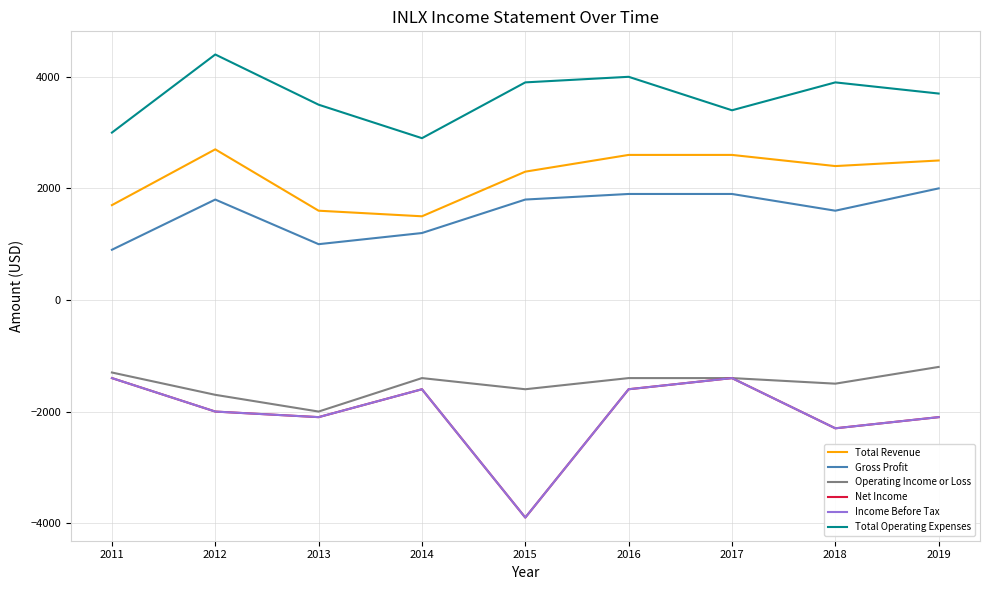

Rank the categories by Income Before Tax value from highest to lowest.

2011, 2017, 2014, 2016, 2012, 2013, 2019, 2018, 2015